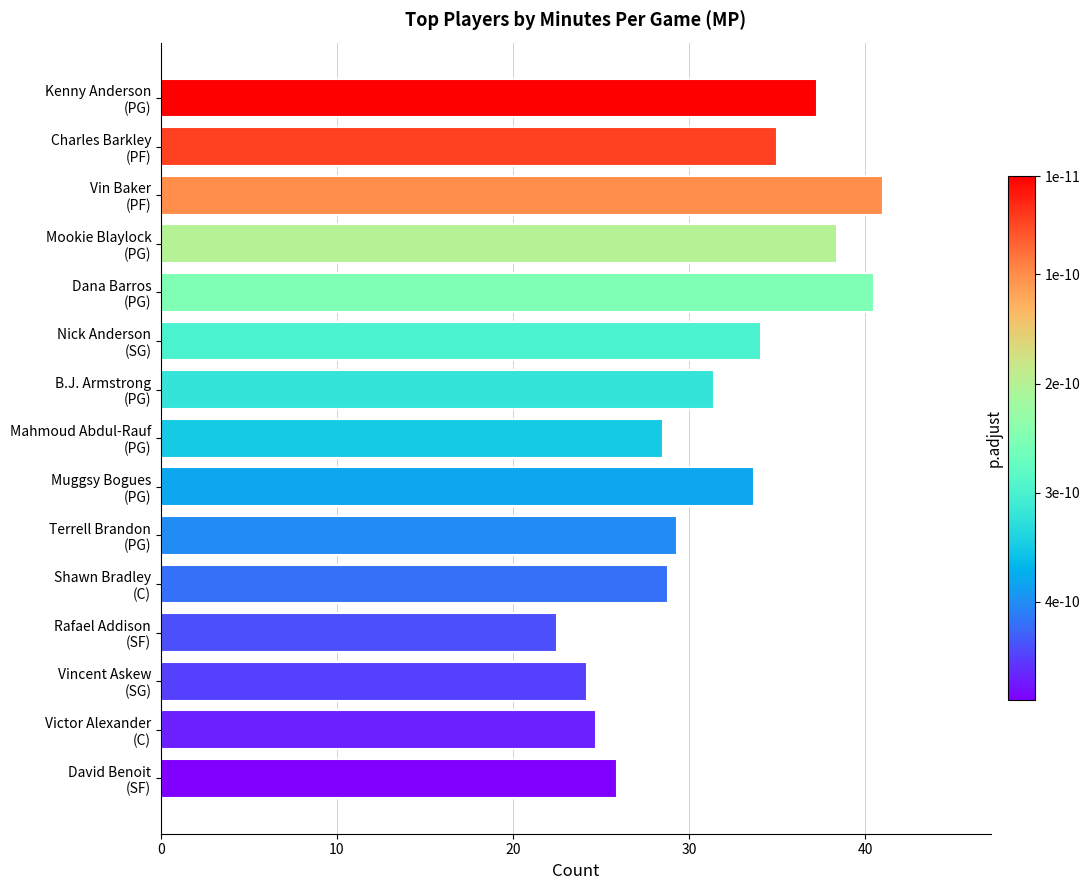

What is the value of the 2nd bar from the top?

35.0